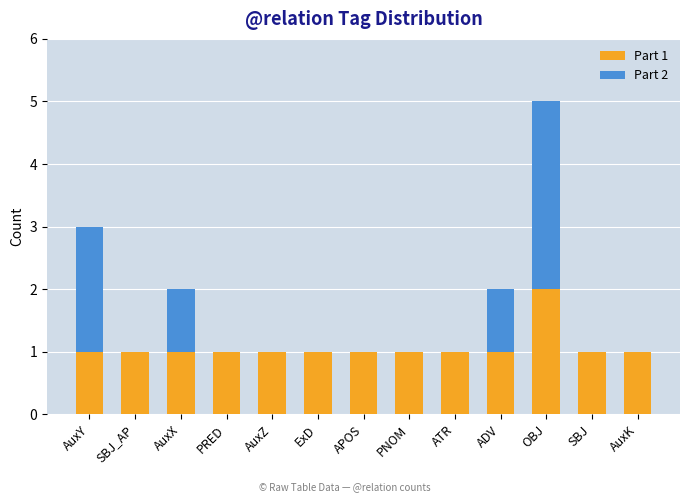

The Part 1 series shows 0 at AuxY. True or false?

False